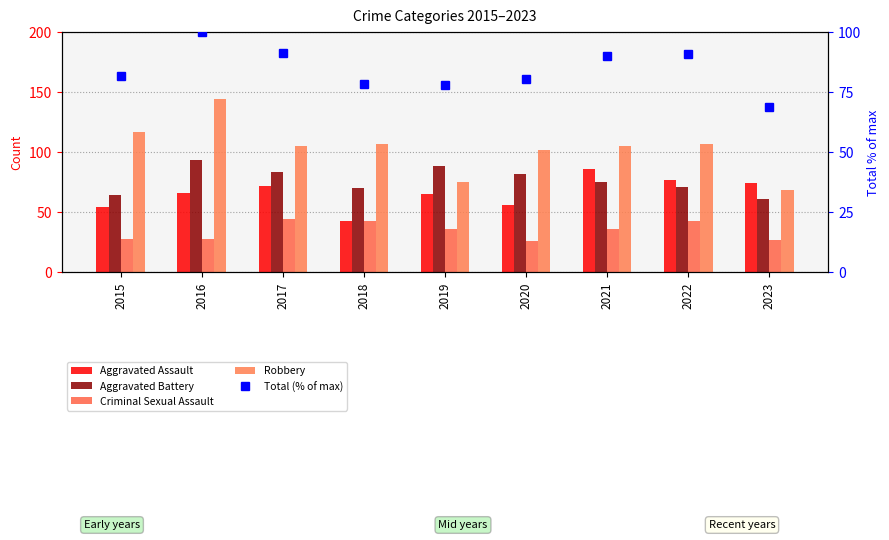

Does the chart contain any negative values?

No